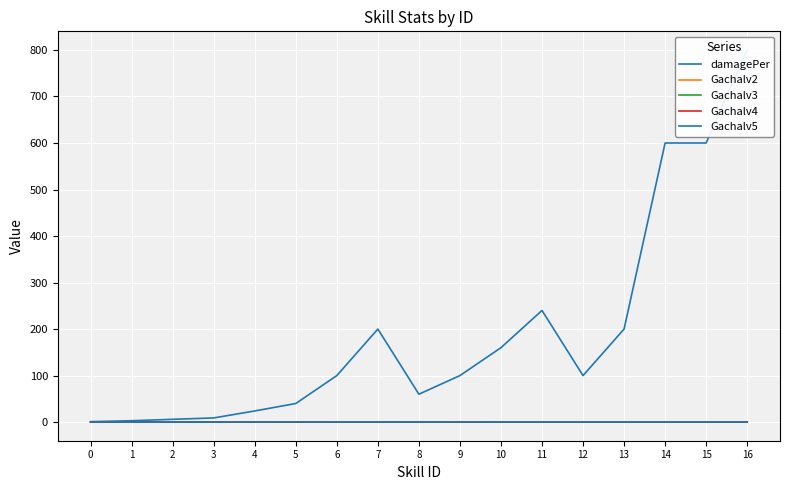

At 2, list the series in order from smallest to largest.

Gachalv2, Gachalv3, Gachalv4, Gachalv5, damagePer